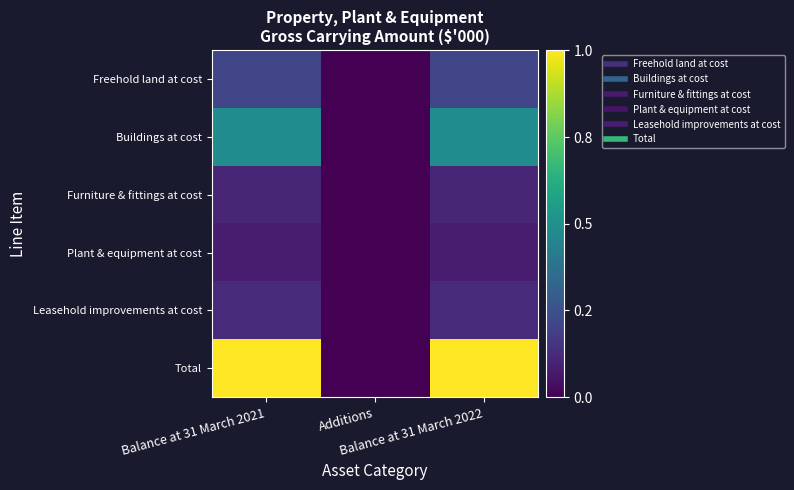

Which label corresponds to the largest value in the chart?

Balance at 31 March 2022